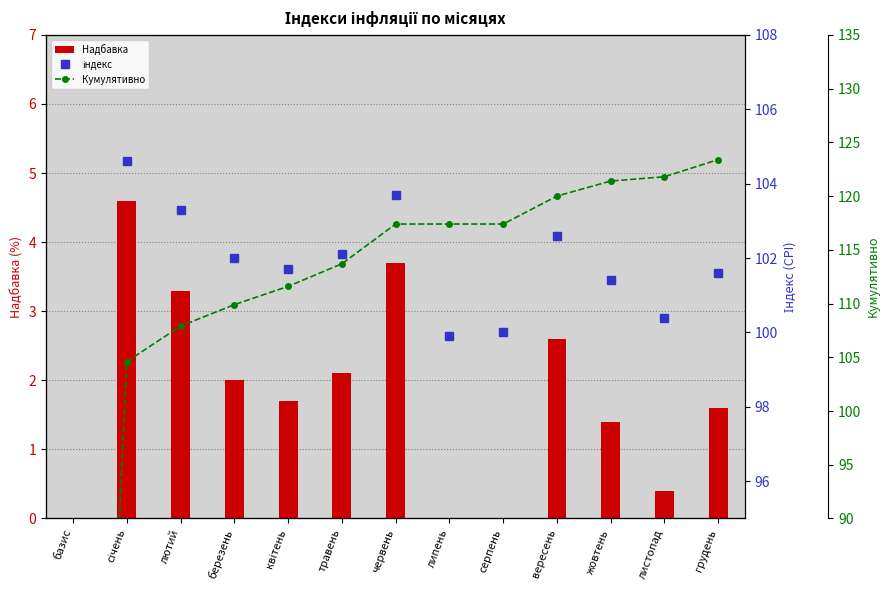

Between базис and грудень, which is larger?

грудень